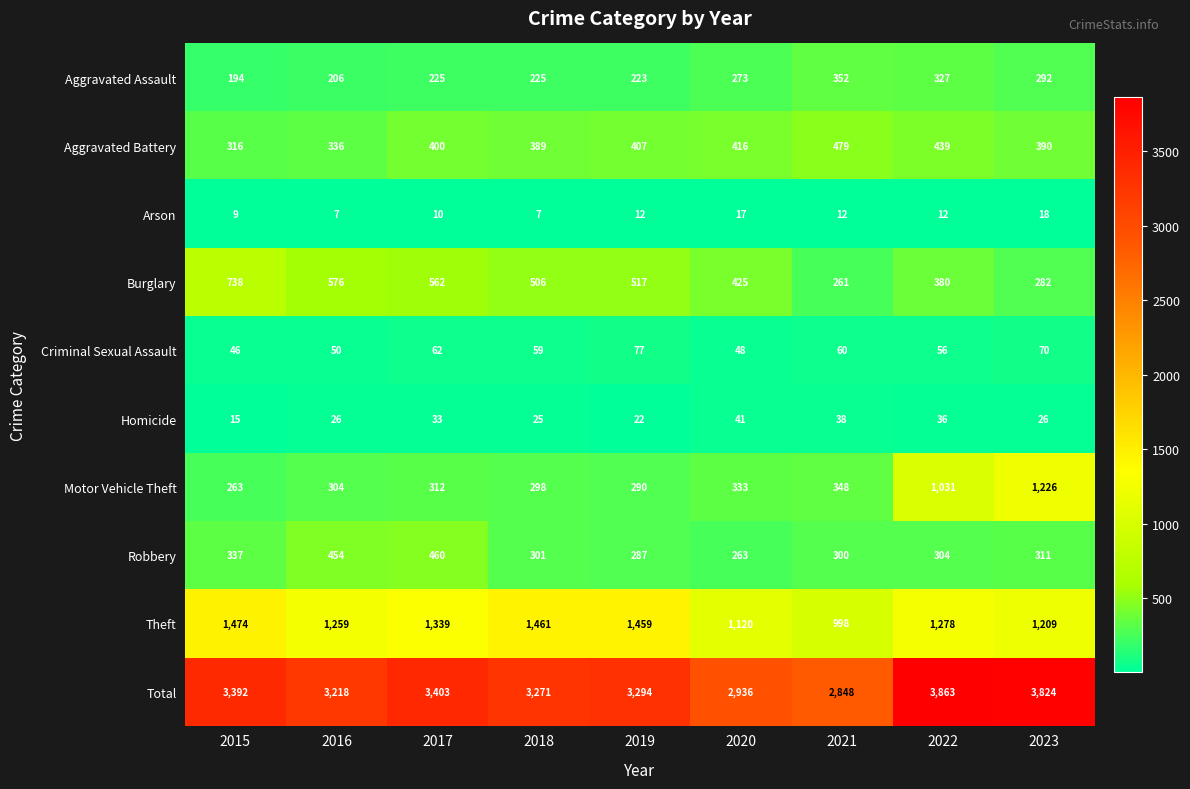

What is the difference between the second highest and second lowest values in the Aggravated Battery series?

103